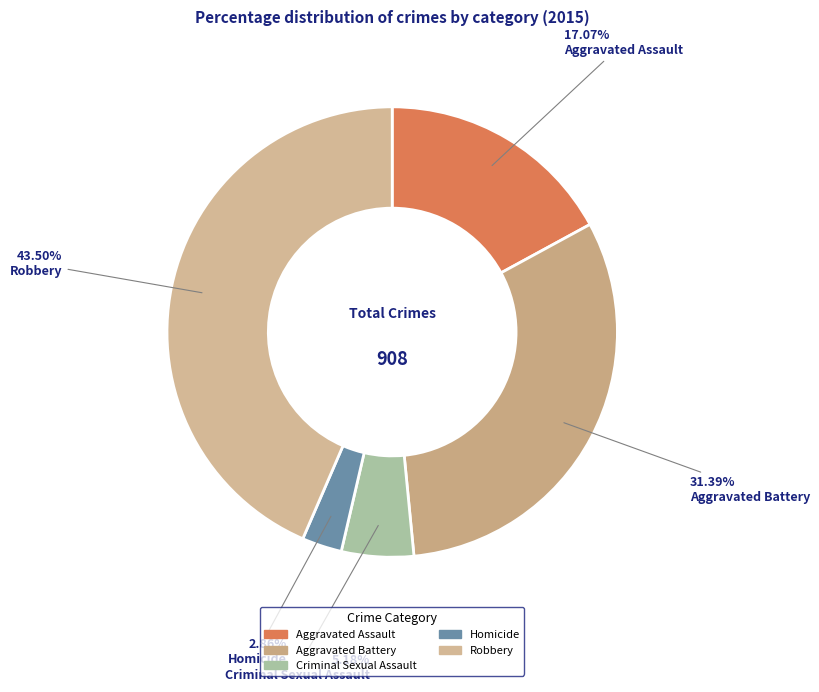

To the nearest percent, what portion does Homicide represent?

3%